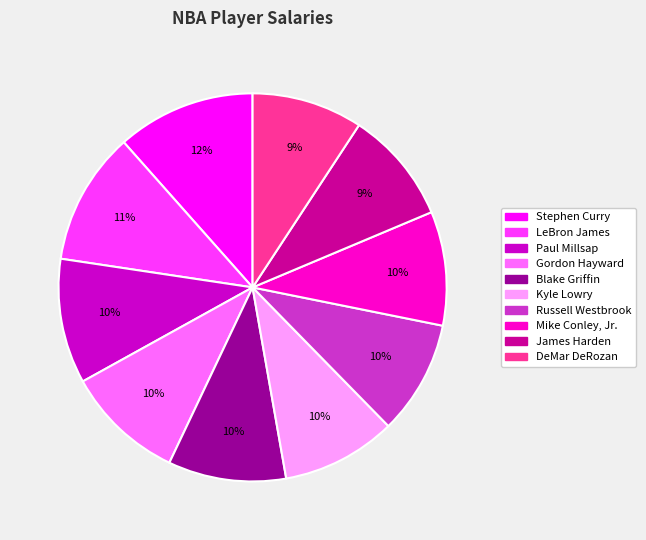

What is the ratio of the value at Russell Westbrook to the value at Stephen Curry?

0.8